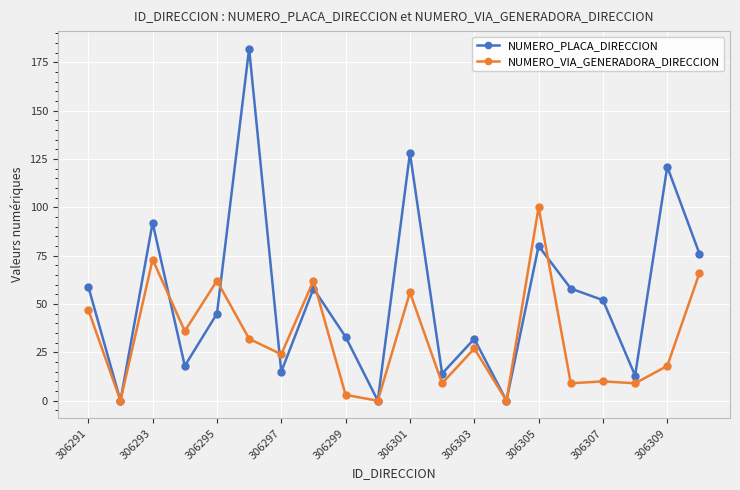

How many distinct data groups are displayed?

2